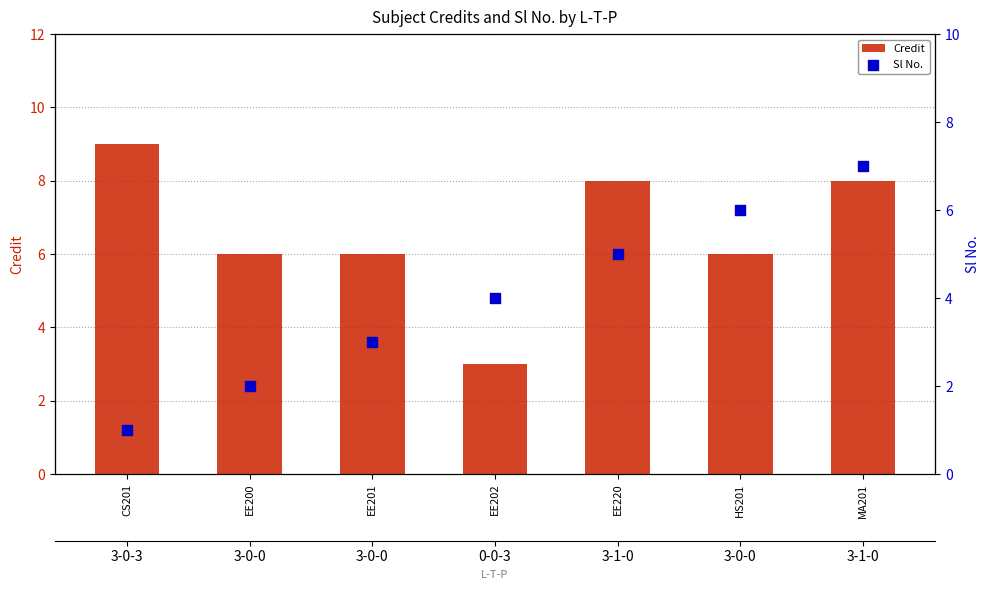

At how many categories does at least one series exceed 2?

7